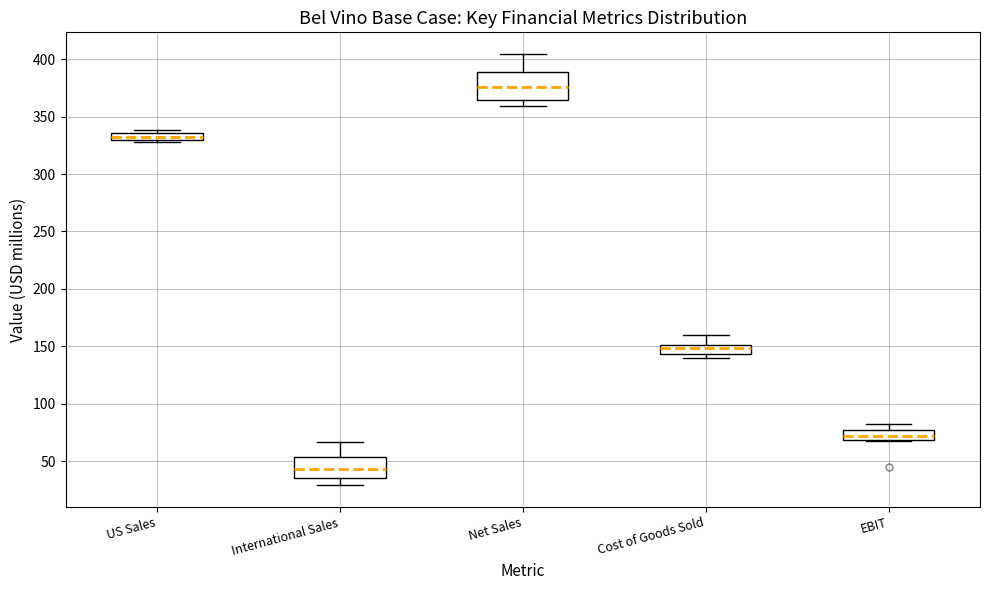

Which box's median line is the lowest?

International Sales